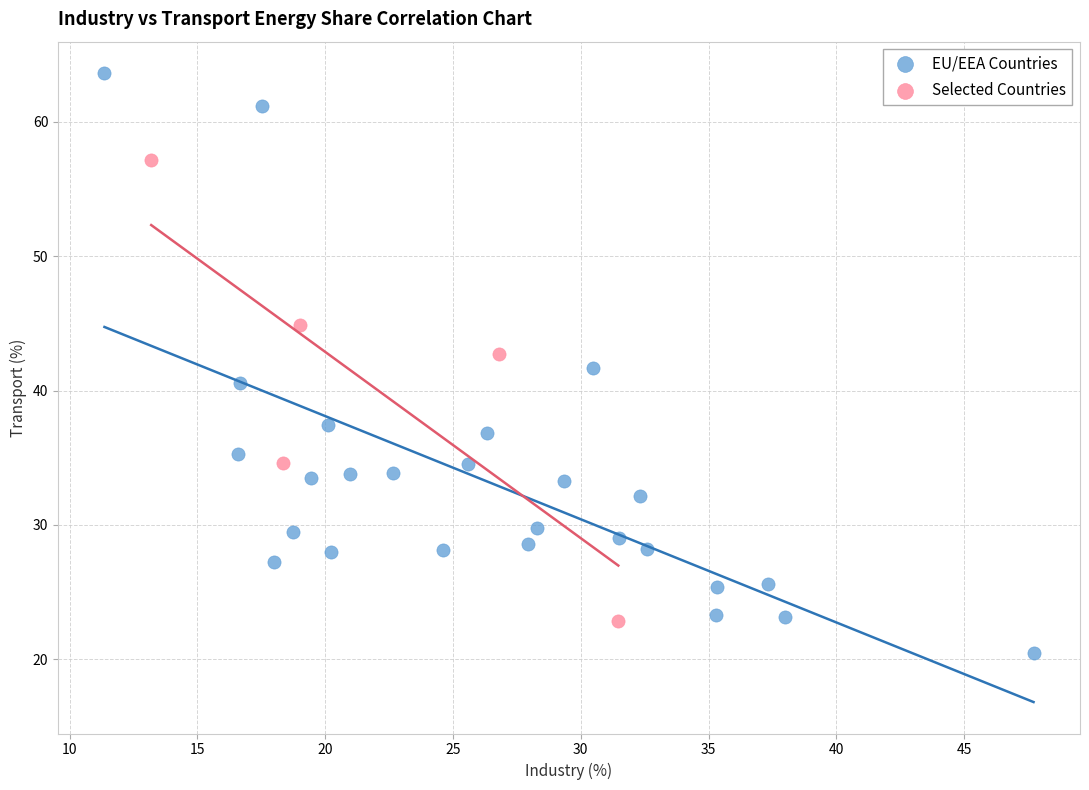

Which series has the widest spread of Y values?

EU/EEA Countries